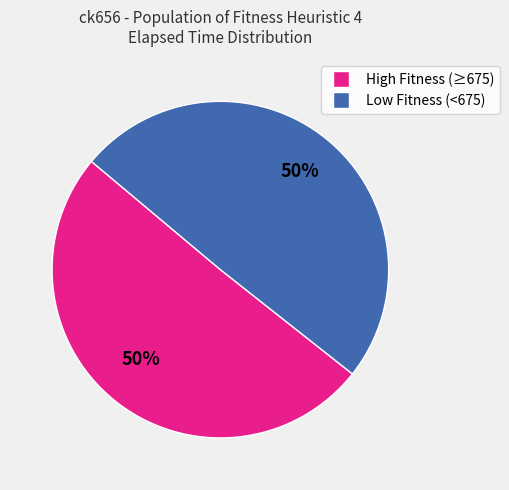

Approximately how many times larger is the value at Low Fitness (<675) compared to High Fitness (≥675)?

1.0